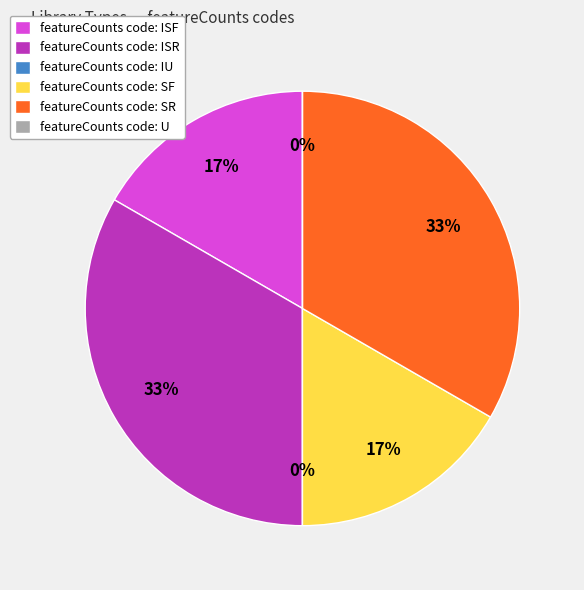

How many segments does this pie chart have?

6